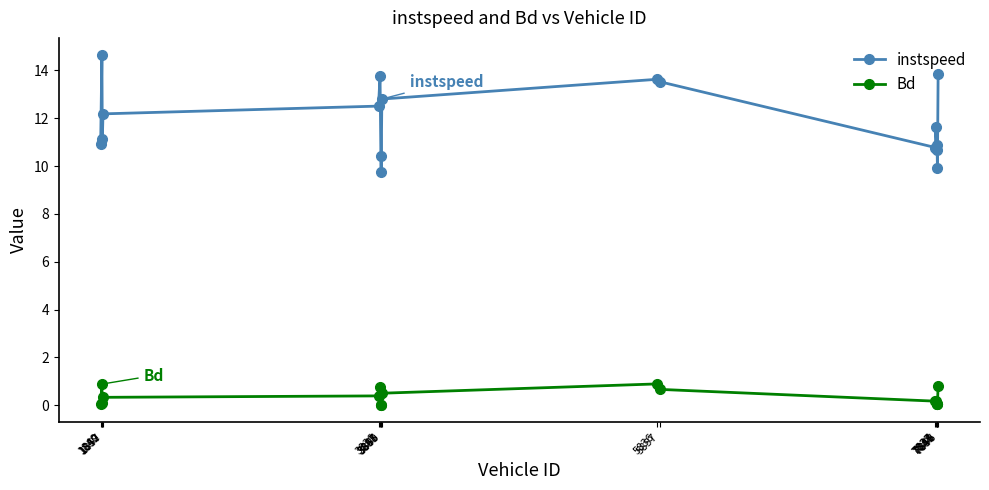

What is the value of the instspeed point at the 7th from the left?

10.4